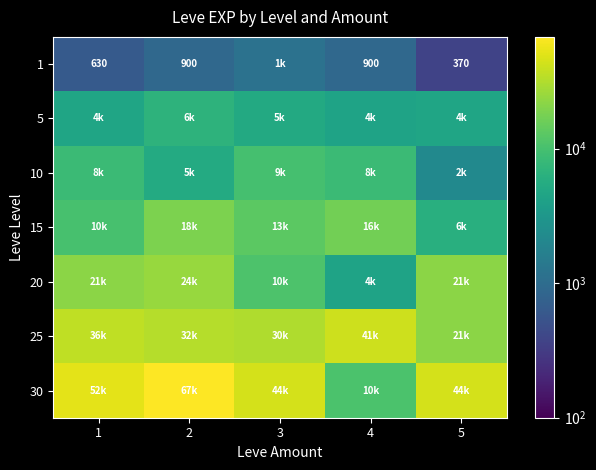

What is the difference between the highest and lowest values at 2?

66830